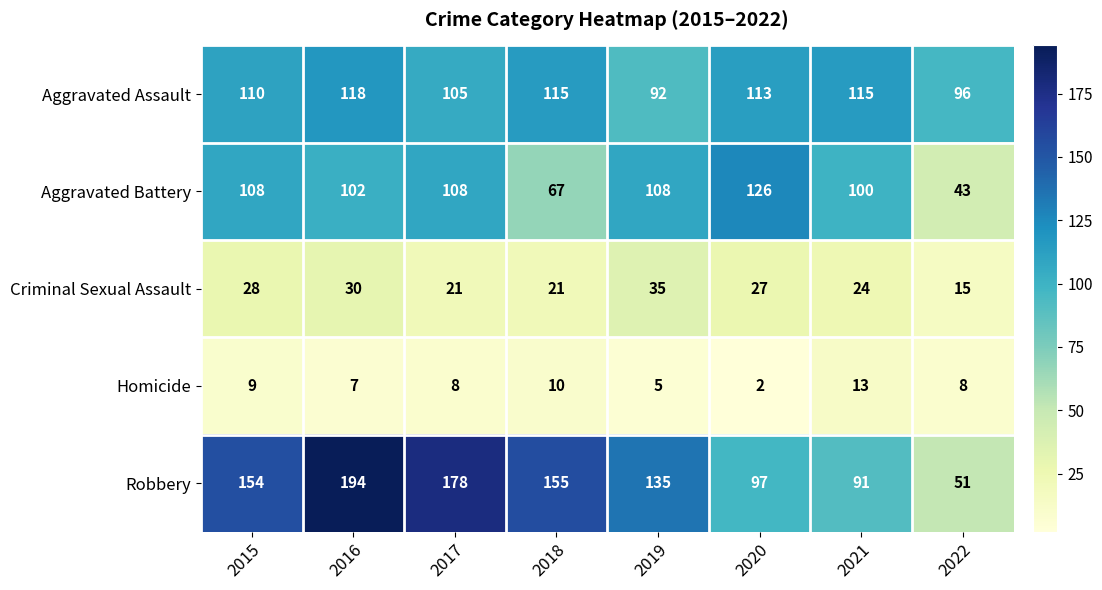

What is the difference between the Aggravated Battery values at 2016 and 2018?

35